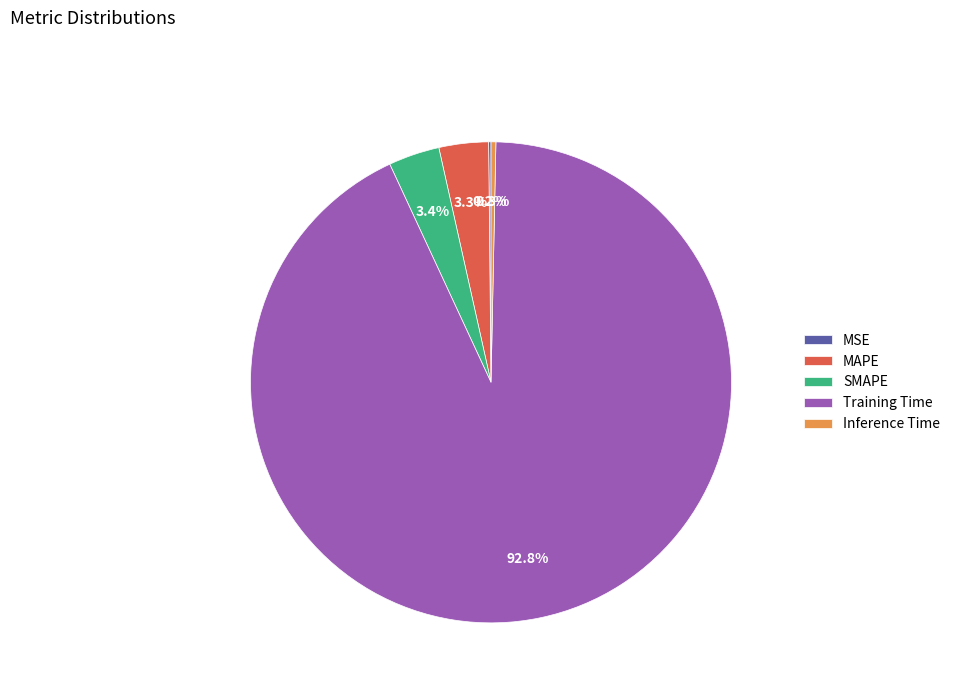

Which has a higher value, Training Time or MAPE?

Training Time